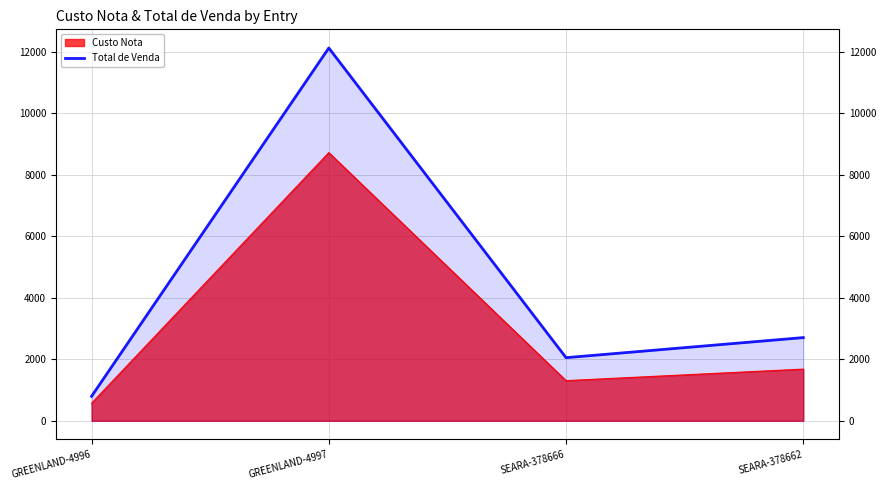

How many data points are above 2707?

2